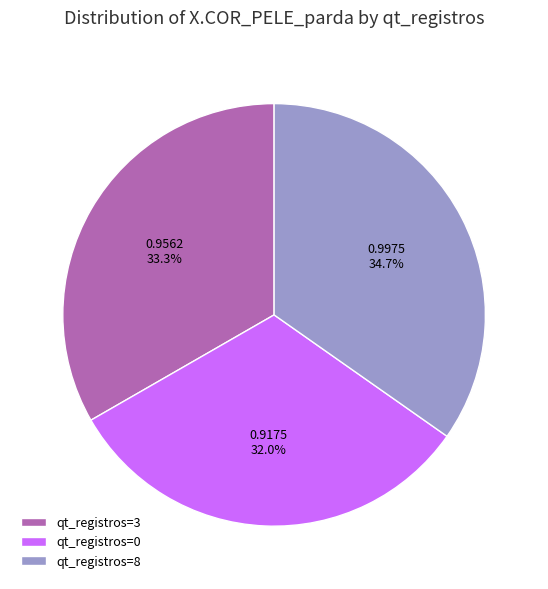

Is qt_registros=0 the majority of the pie?

No